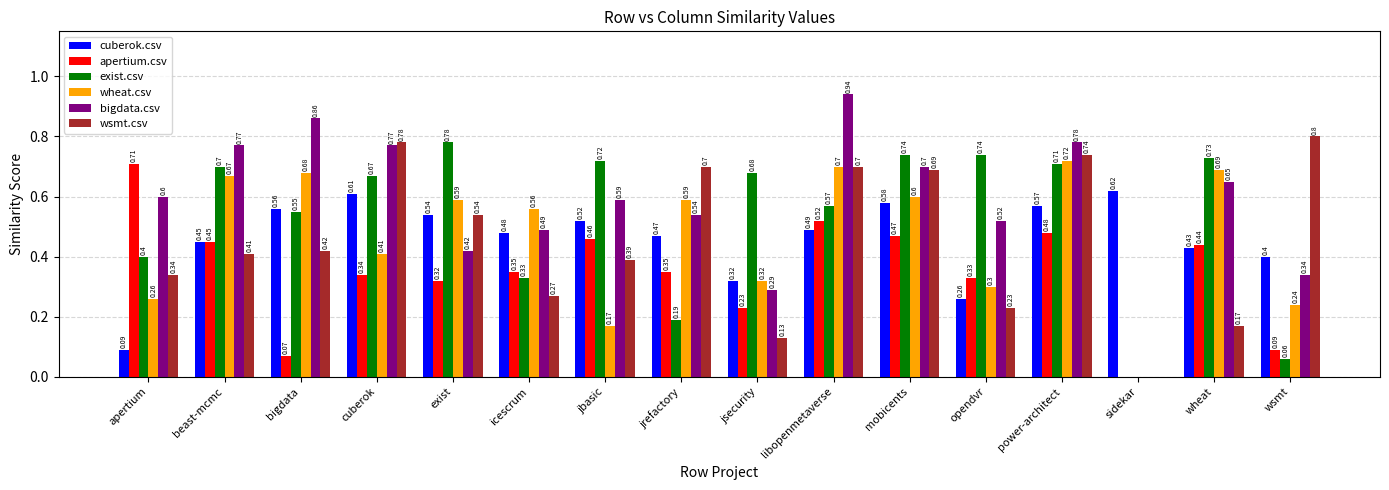

Which series changed the most between bigdata and opendvr?

wheat.csv